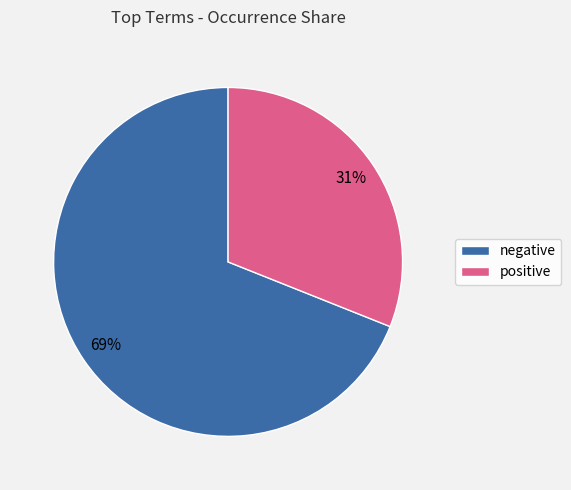

Does any single category account for the majority?

Yes